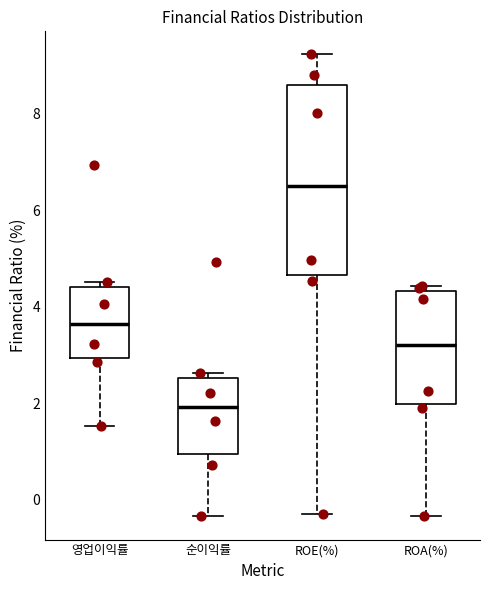

Which box's median line is the highest?

ROE(%)